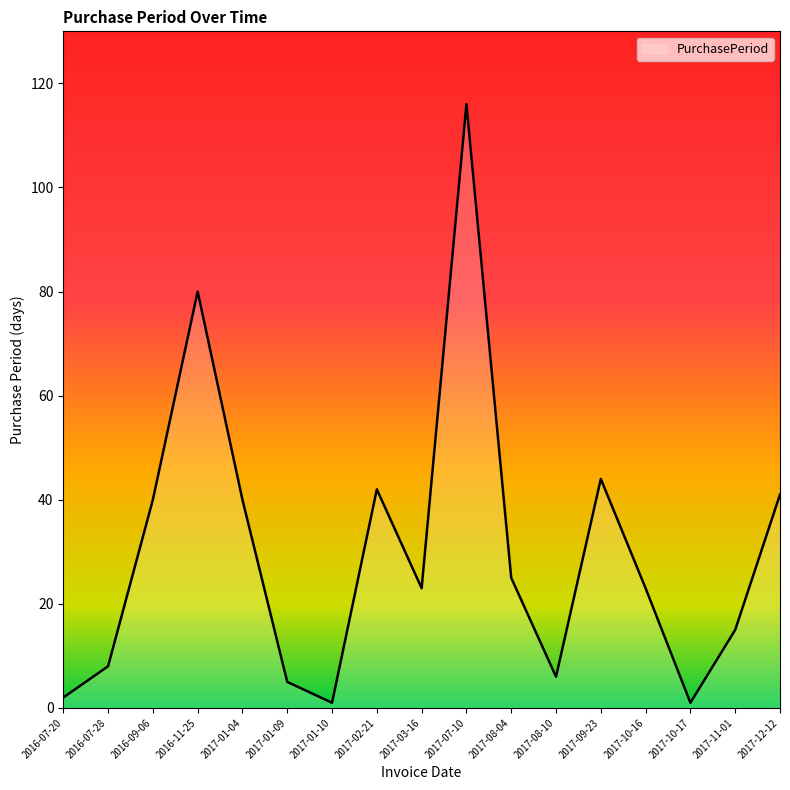

What is the approximate value at 2017-11-01?

15